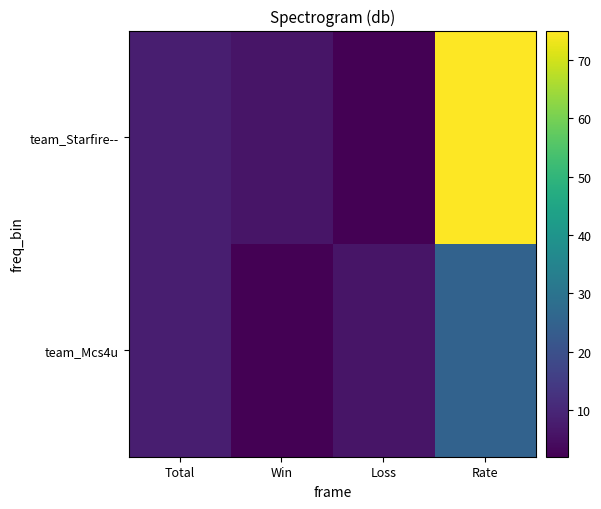

At Win, list the series in order from smallest to largest.

team_Mcs4u, team_Starfire--